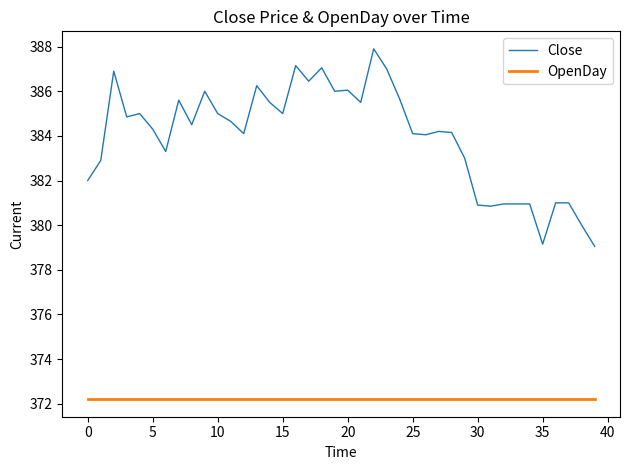

What is the maximum value for OpenDay?

372.2